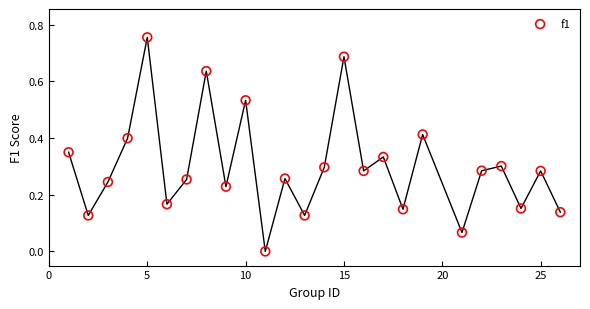

What is the range of X values (max minus min)?

25.0